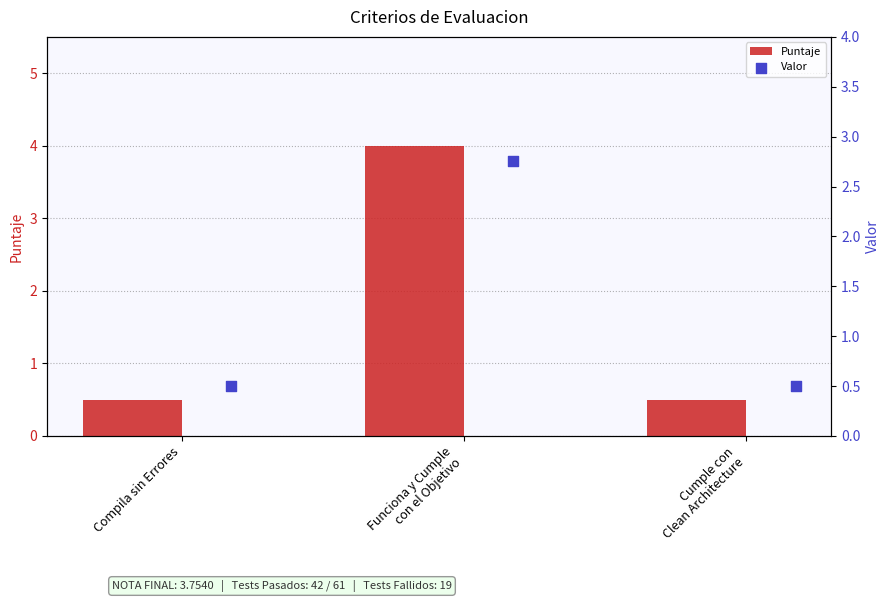

What are all the series names shown in the legend?

Puntaje, Valor